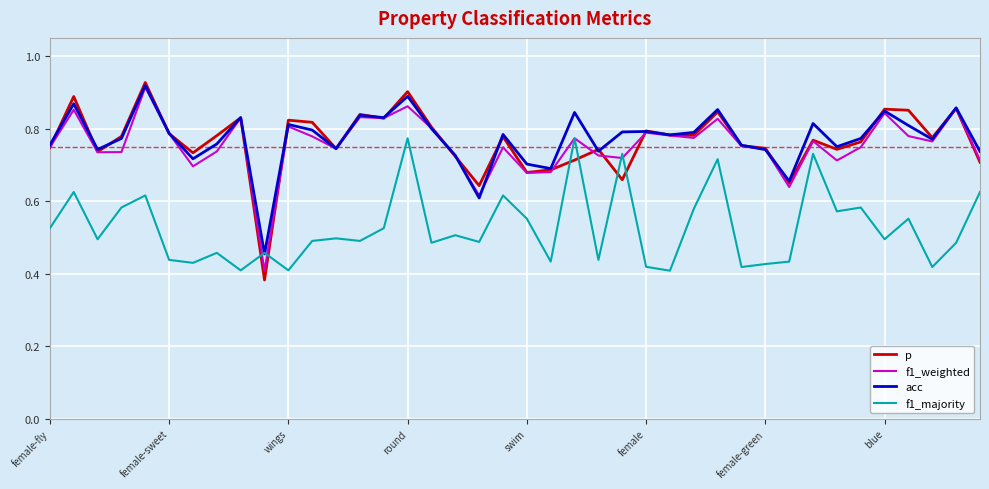

What are all the series names shown in the legend?

p, f1_weighted, acc, f1_majority